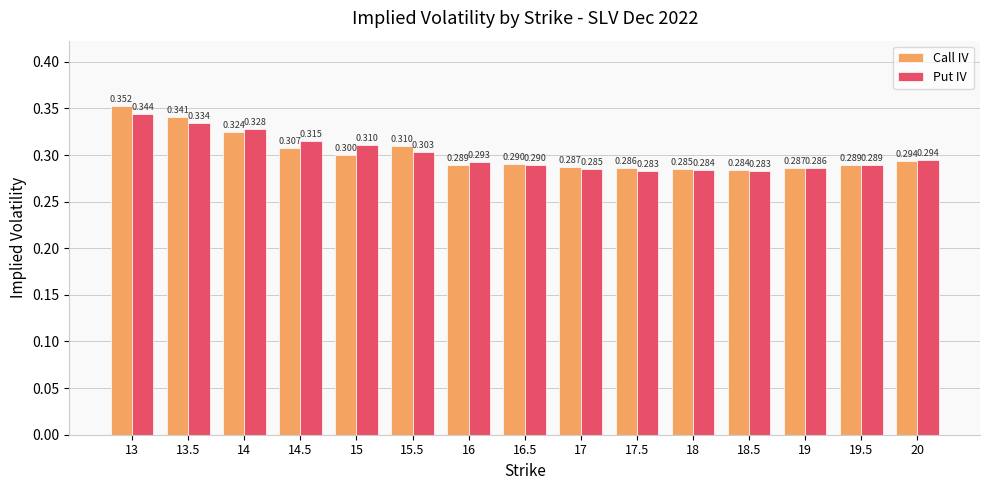

At which label does Call IV reach its minimum?

18.5